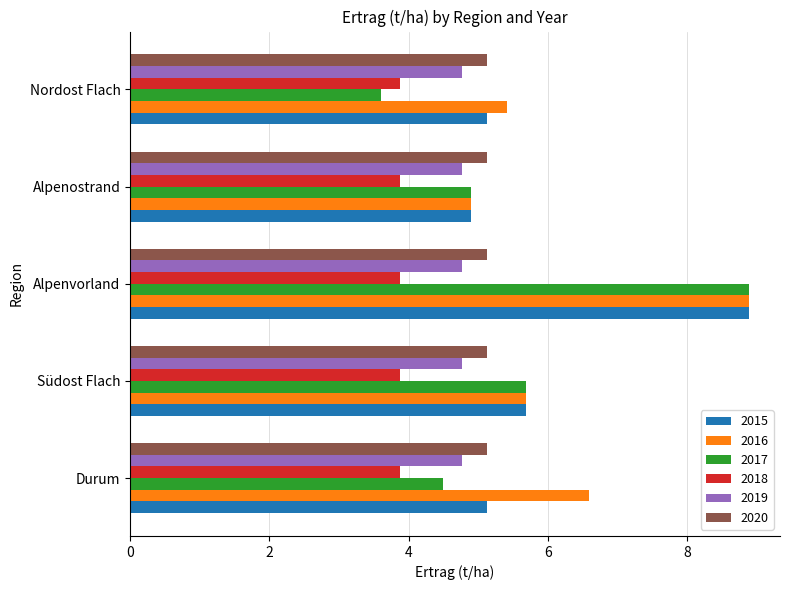

What is the difference between the highest and lowest values at Durum?

2.7